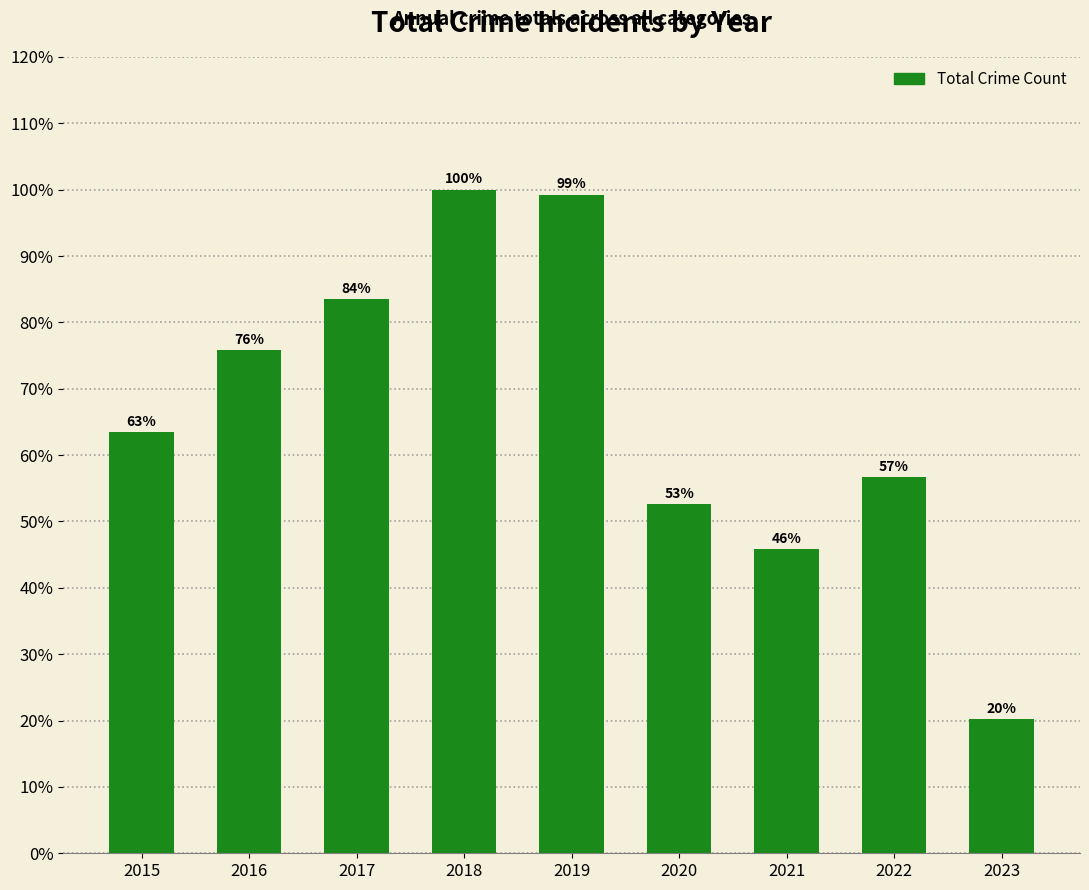

What is the average value?

66.4